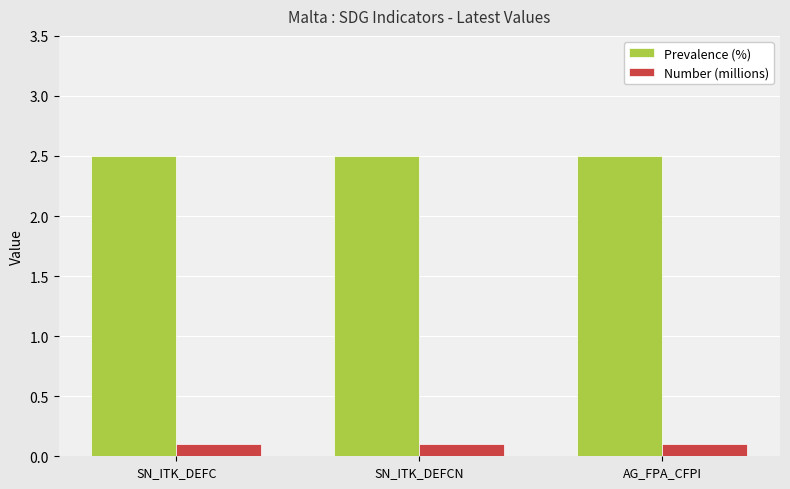

Reading left to right, transcribe all the data shown in this chart.

Prevalence (%): SN_ITK_DEFC=2.5	SN_ITK_DEFCN=2.5	AG_FPA_CFPI=2.5
Number (millions): SN_ITK_DEFC=0.1	SN_ITK_DEFCN=0.1	AG_FPA_CFPI=0.1